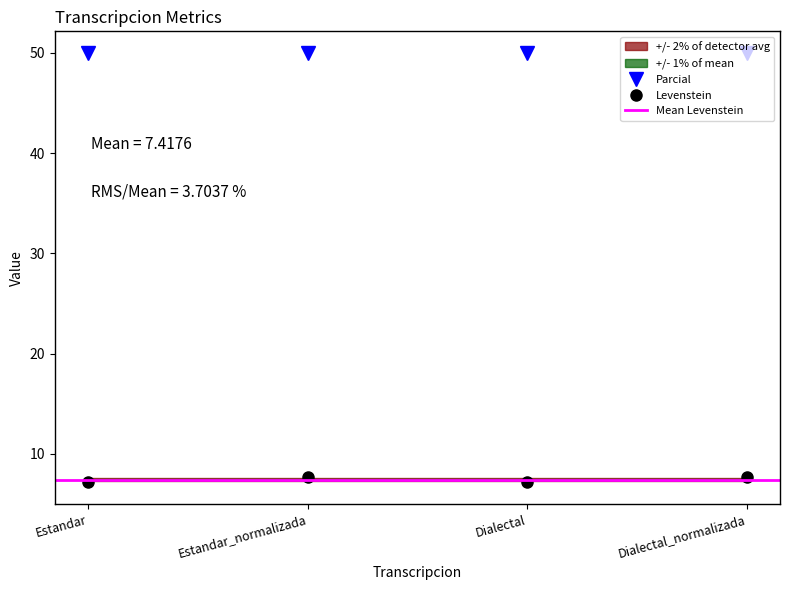

What is the label of the 4th point from the left?

Dialectal_normalizada